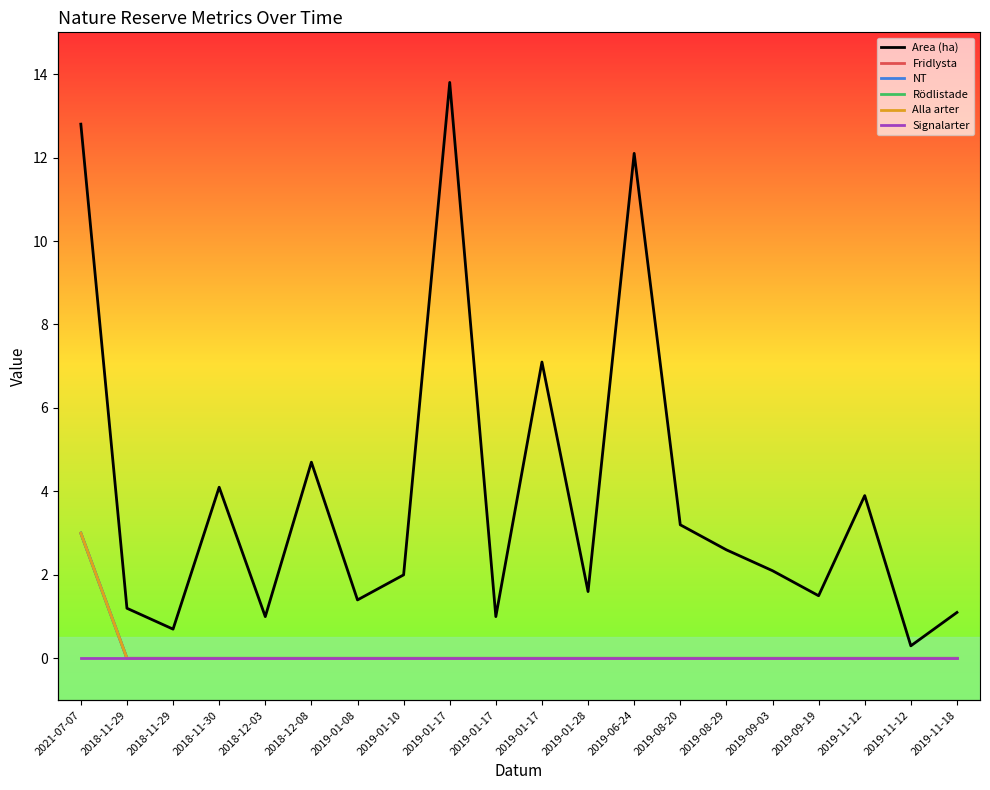

True or false: Area (ha) and Signalarter cross at least once.

False